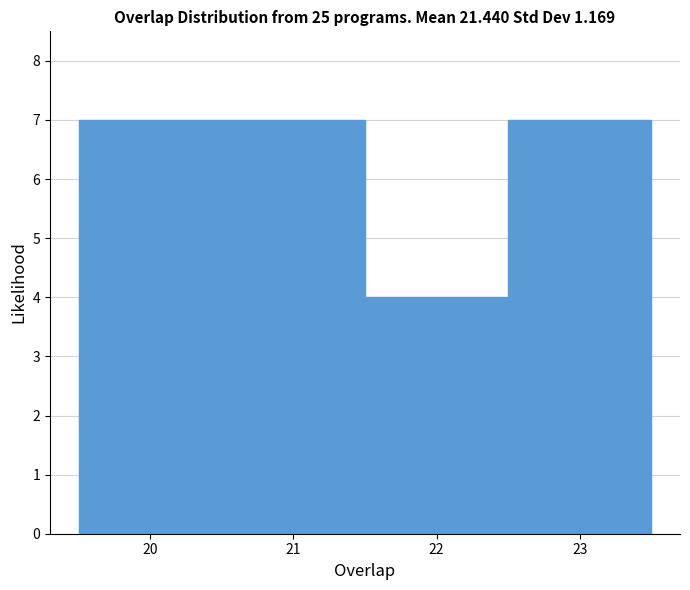

What is the height of the bar covering 21.5 to 22.5 on the x-axis? The values are not printed on the chart, so give them approximately, as read against the axis.

4